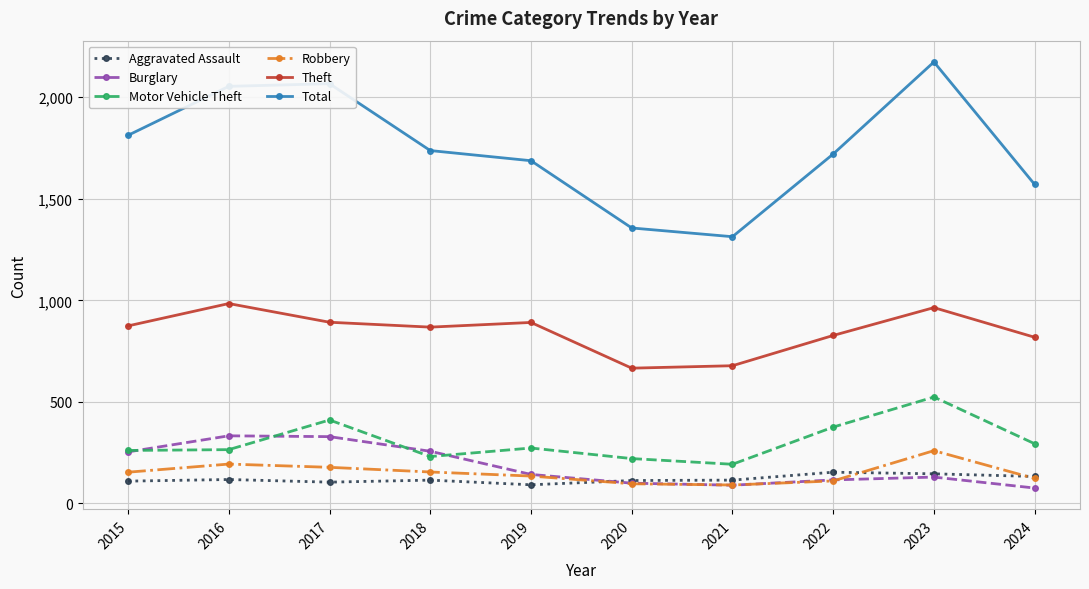

How many lines are shown in the chart?

6